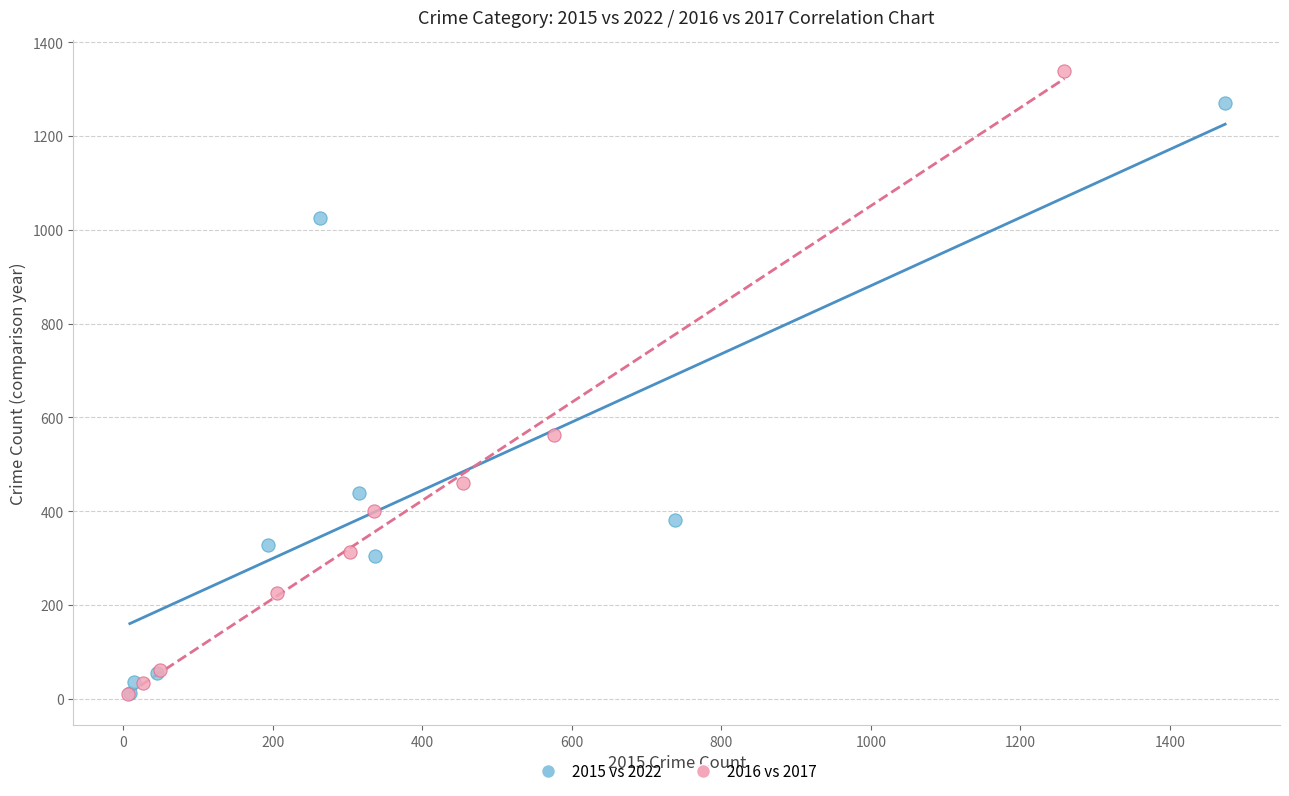

What are all the series names shown in the legend?

2015 vs 2022, 2016 vs 2017